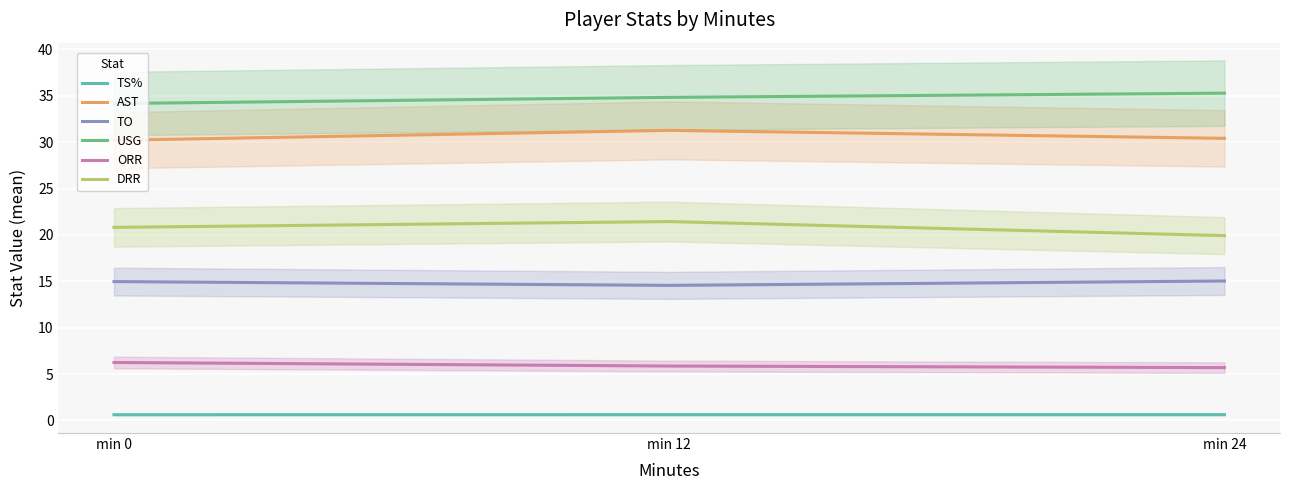

What is the minimum value for ORR?

5.7